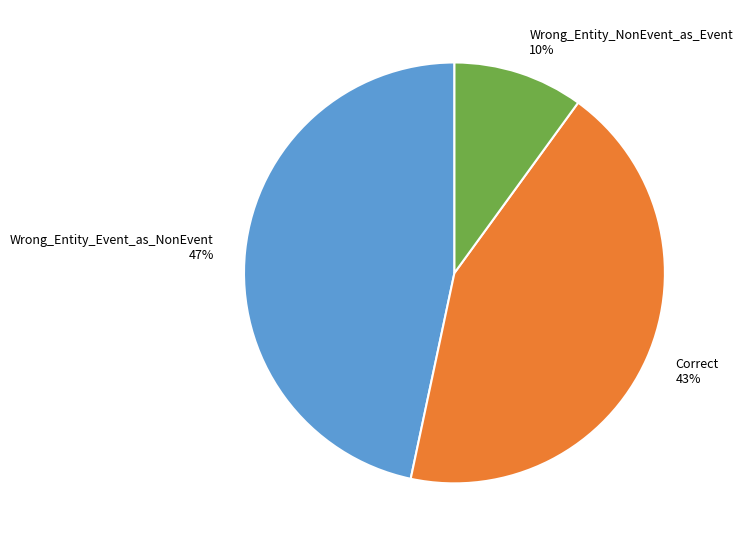

Is there a majority slice in this chart?

No